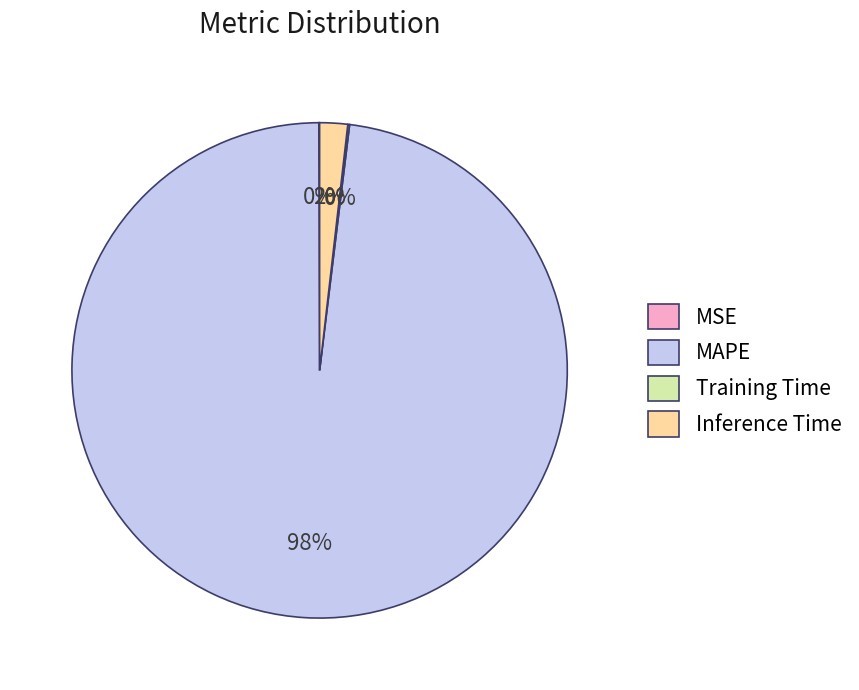

Do MAPE and Inference Time together represent more than half of the pie?

Yes